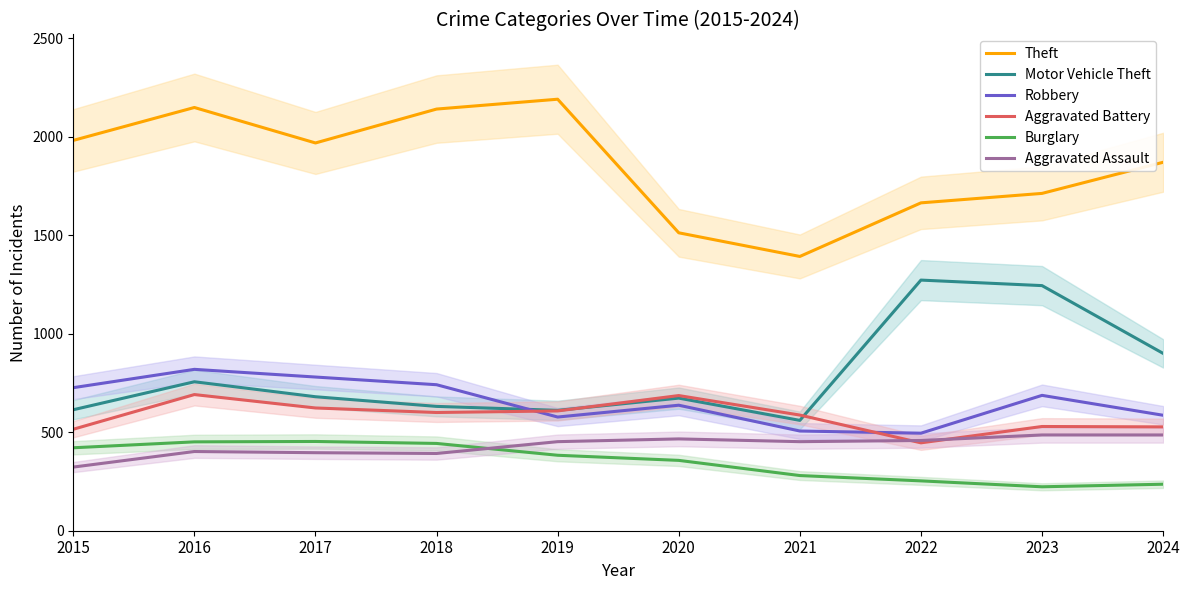

True or false: Motor Vehicle Theft and Theft cross at least once.

False